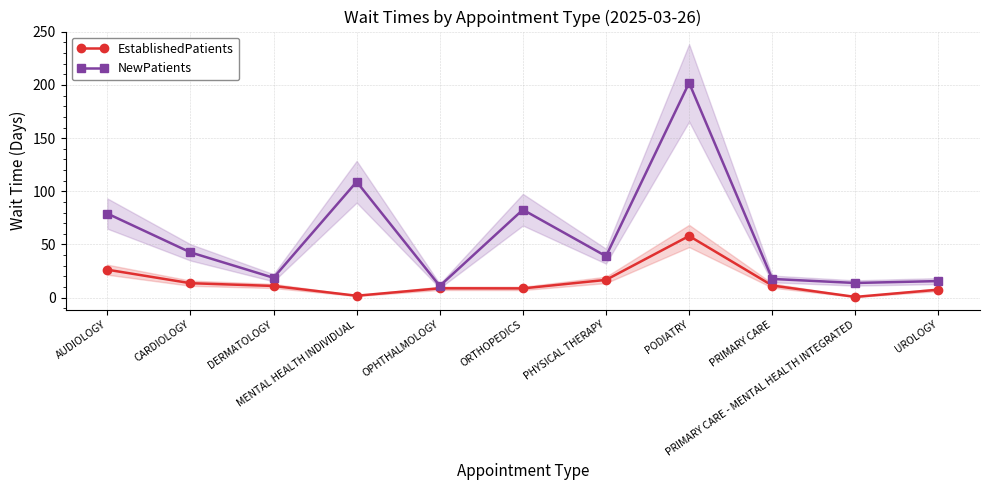

In EstablishedPatients, how many points are lower than both neighbors (excluding endpoints)?

3